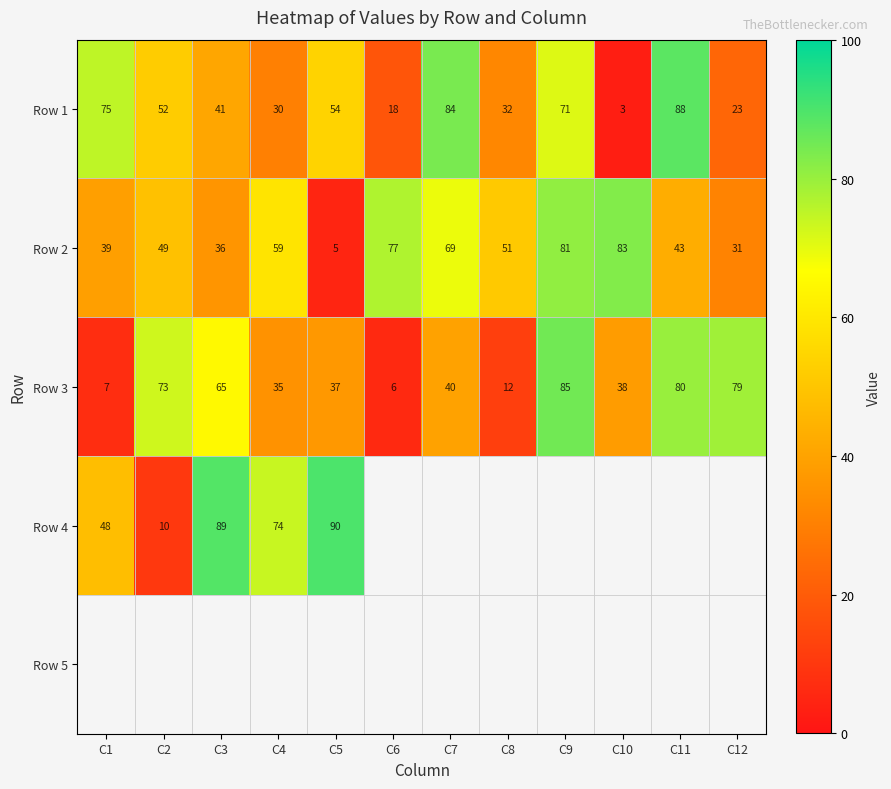

The value of Row 3 at C2 is 73. True or false?

True